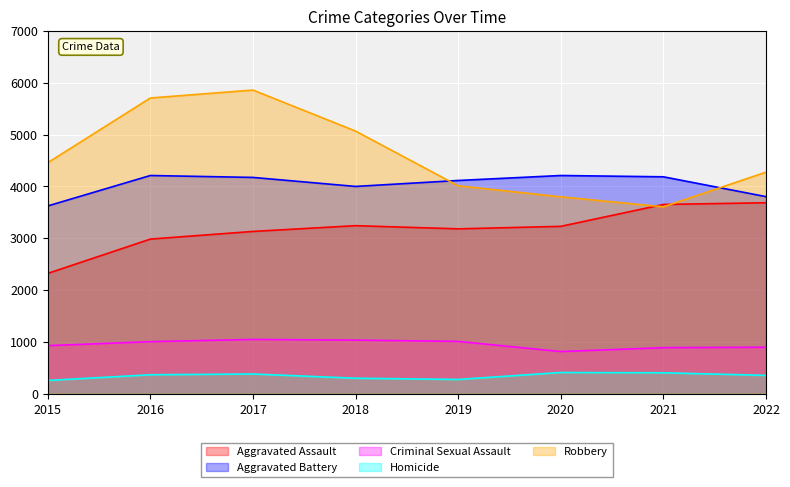

At which category does Aggravated Battery reach its first local valley?

2018